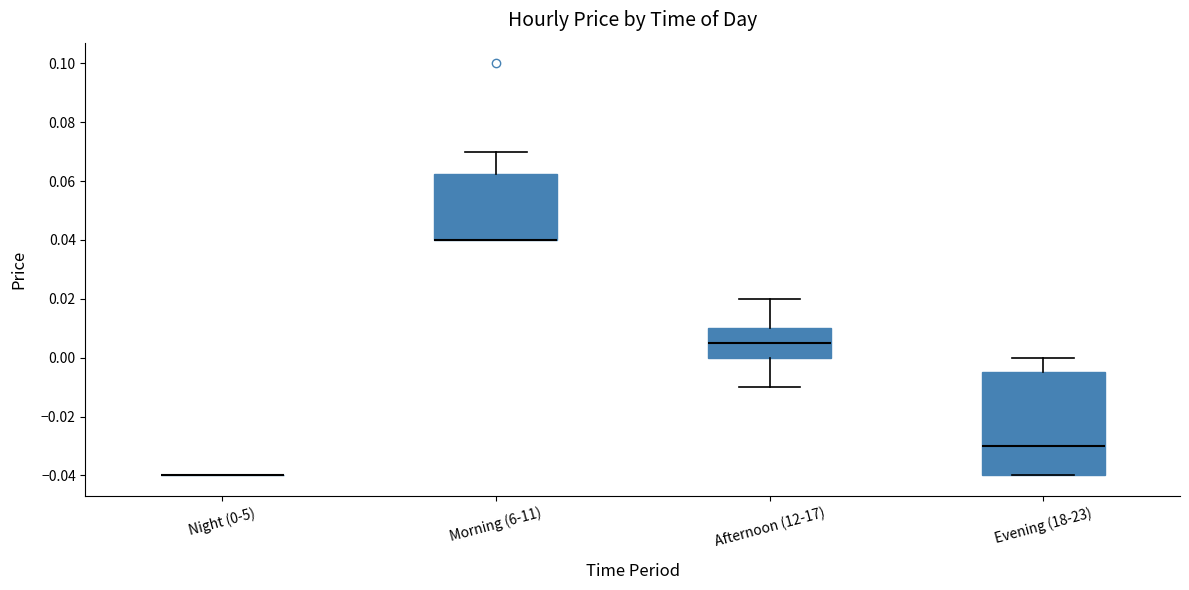

Which box is the tallest, from its lower edge to its upper edge?

Evening (18-23)